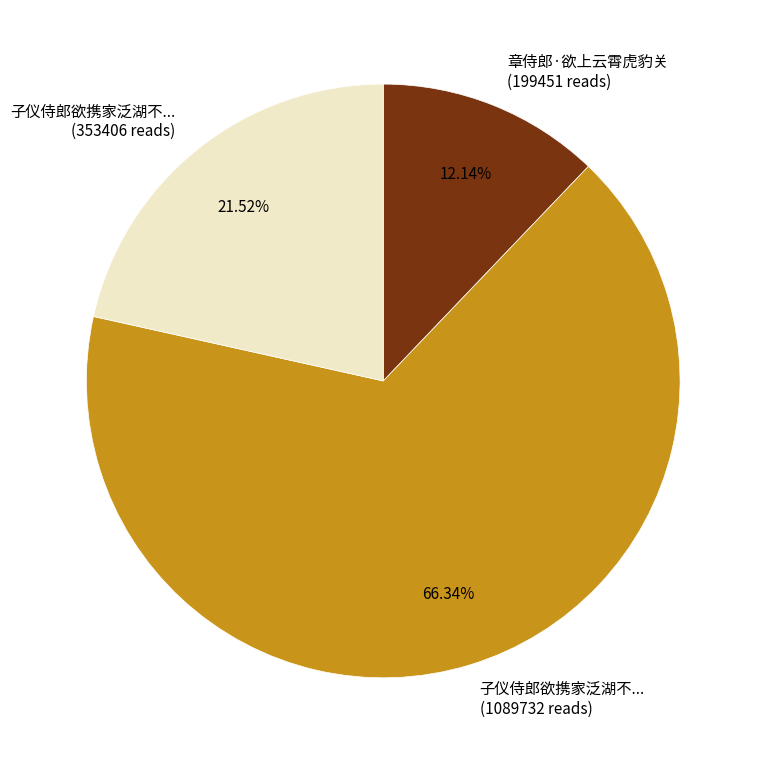

Is there a majority slice in this chart?

Yes